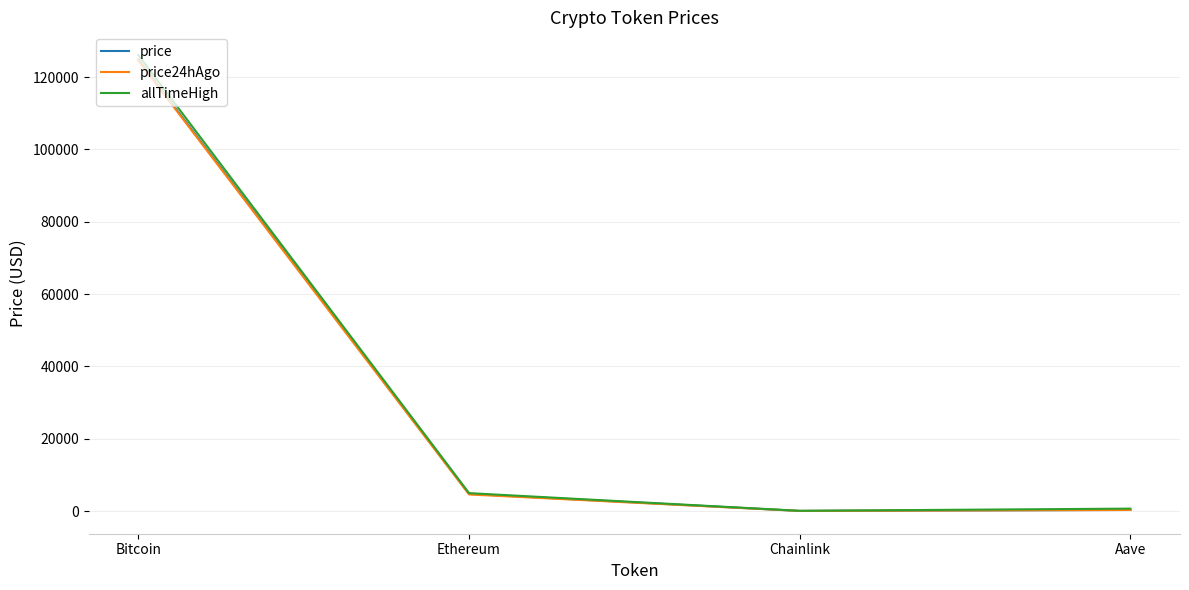

The price series shows 124844.0 at Bitcoin. True or false?

True